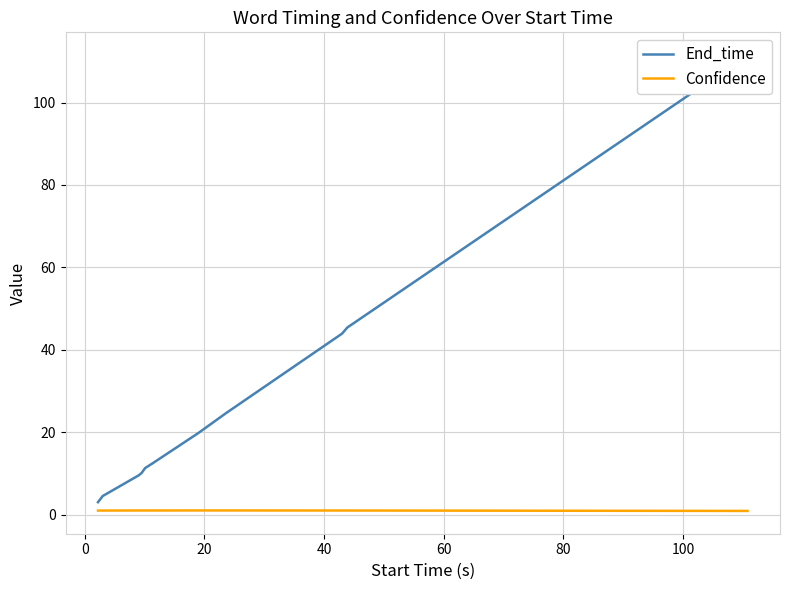

Is the value of End_time at −20 greater than the value of Confidence at 120?

Yes